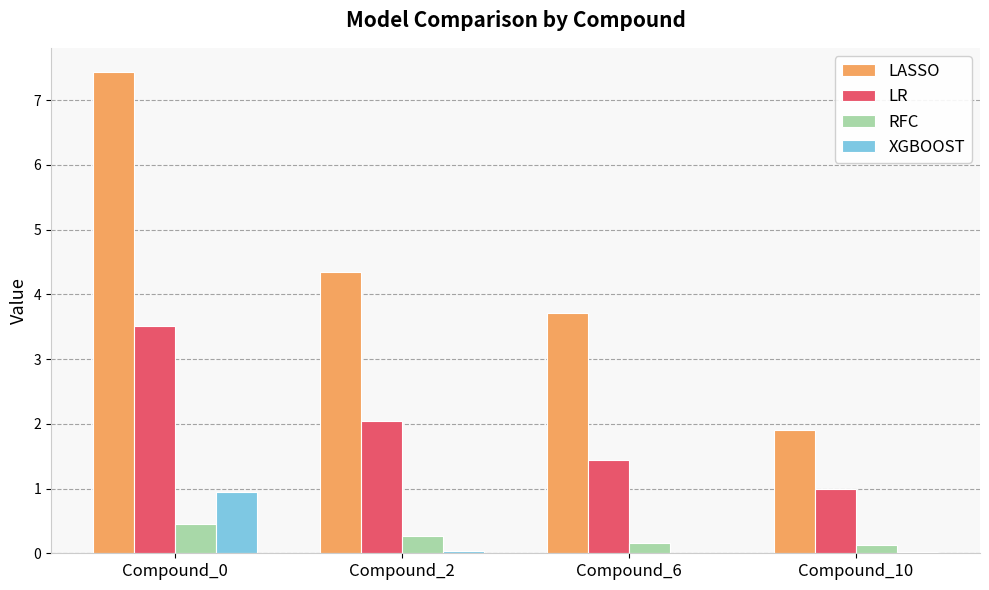

How many groups of bars are there?

4